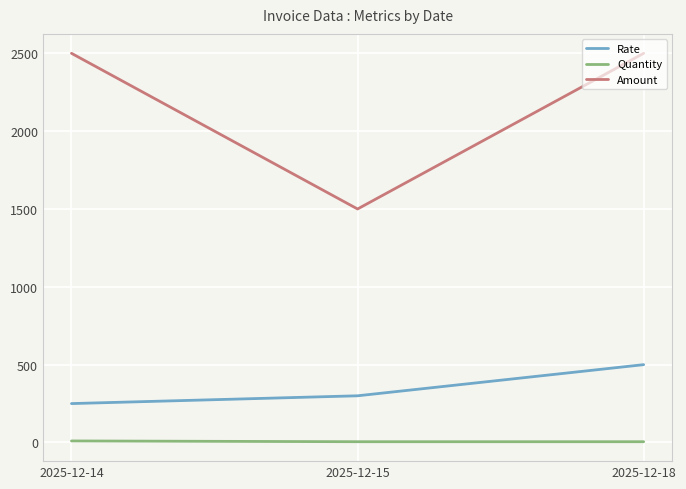

What is the difference between the highest and lowest values at 2025-12-15?

1495